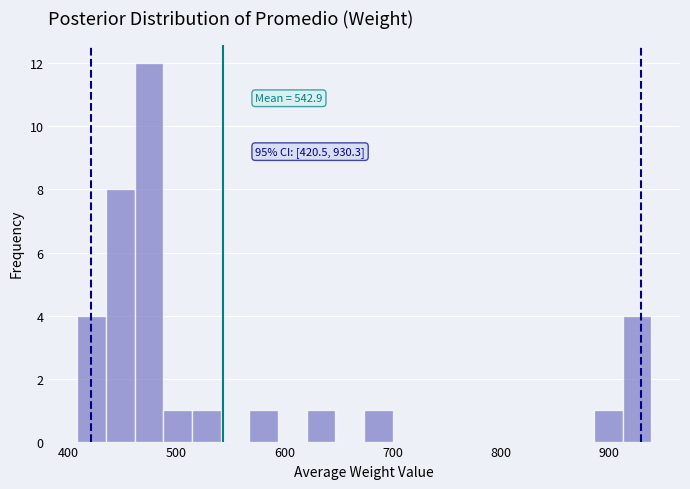

Read against the x-axis, roughly where is the centre of the tallest bar?

470